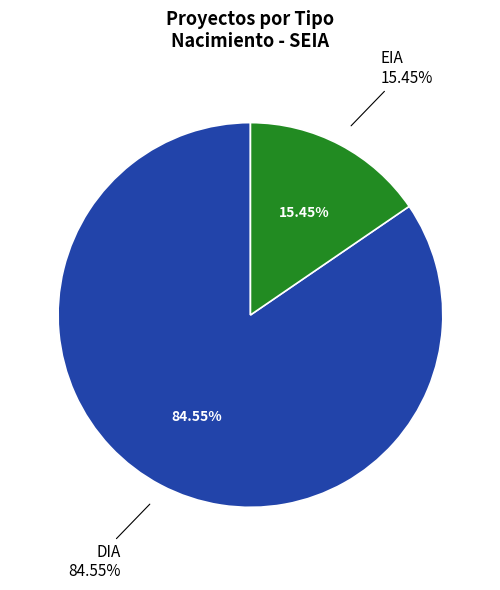

Which category accounts for the majority?

DIA